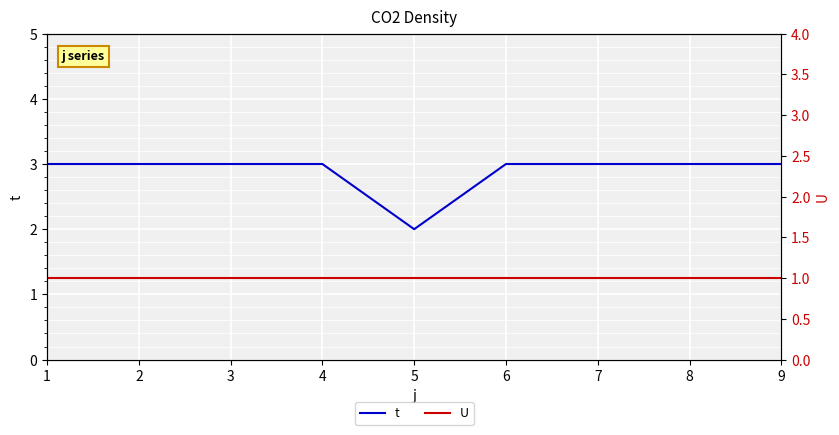

True or false: U and t intersect in this chart.

False